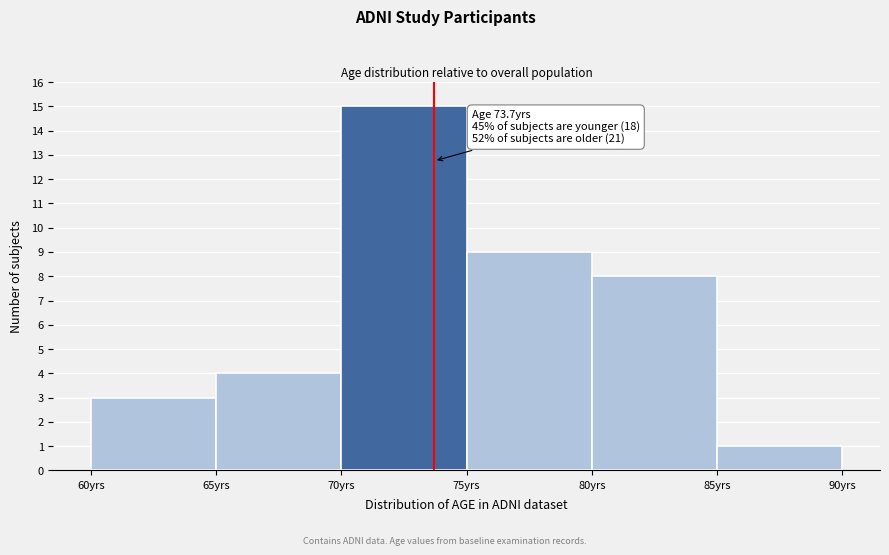

Which range on the x-axis has the tallest bar?

70 to 75